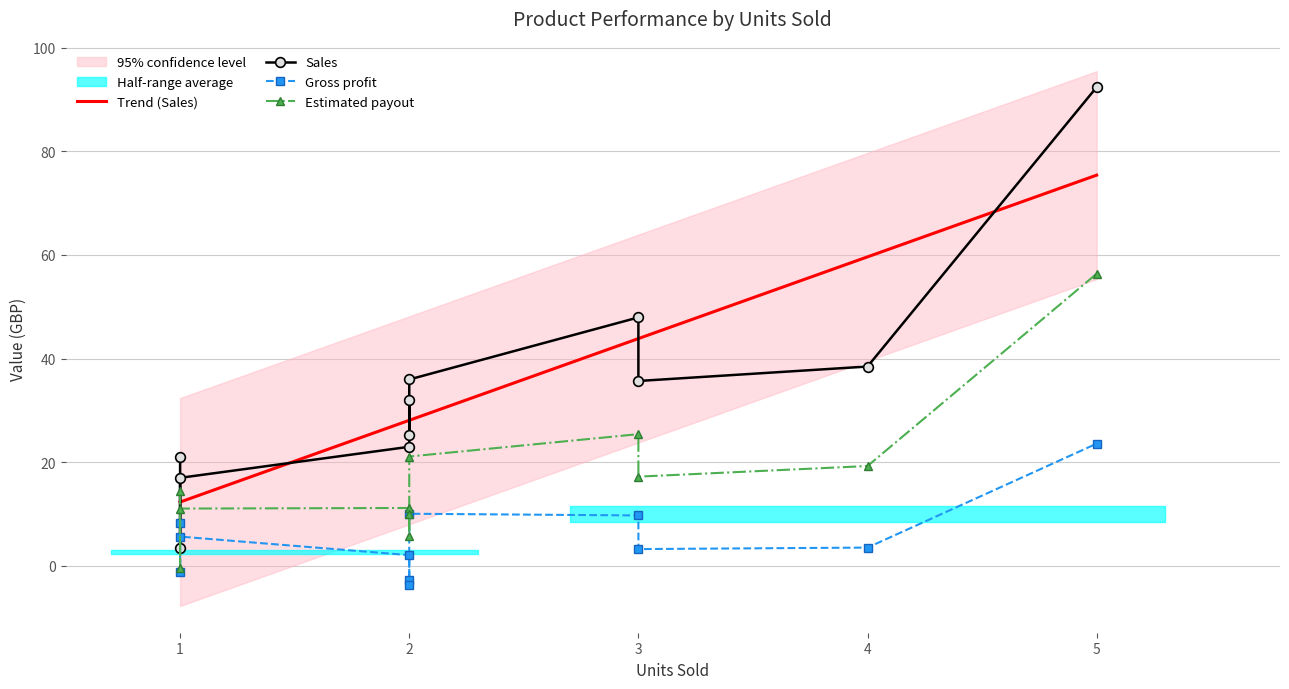

What is the average value of the Sales series?

33.8